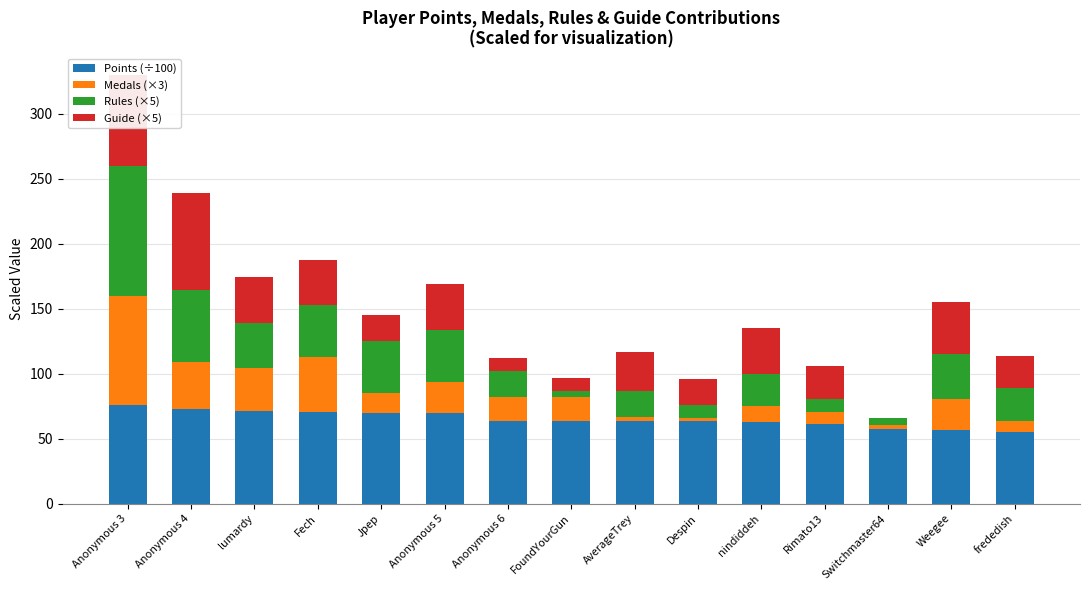

At which category is the sum across all series the highest?

Anonymous 3